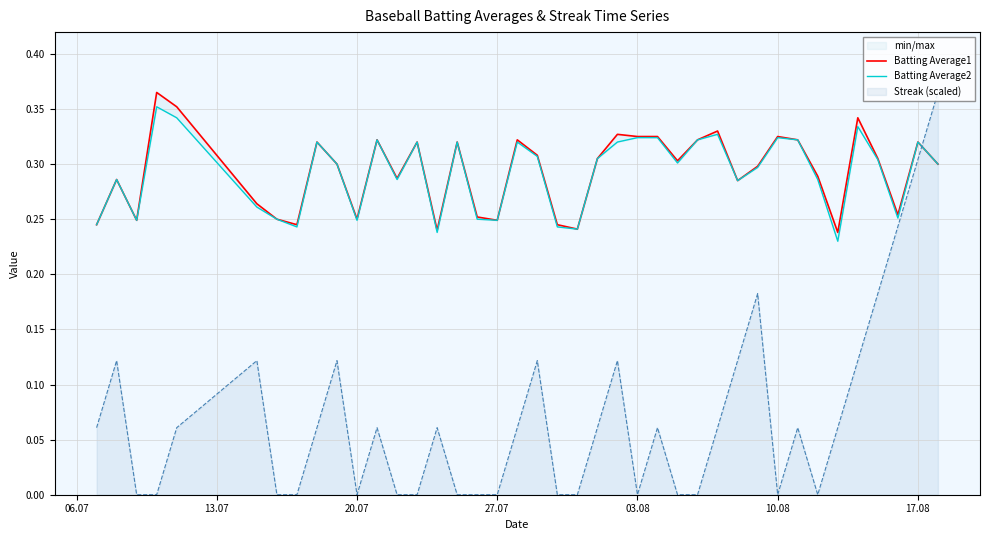

True or false: Batting Average2 and Batting Average1 cross at least once.

False